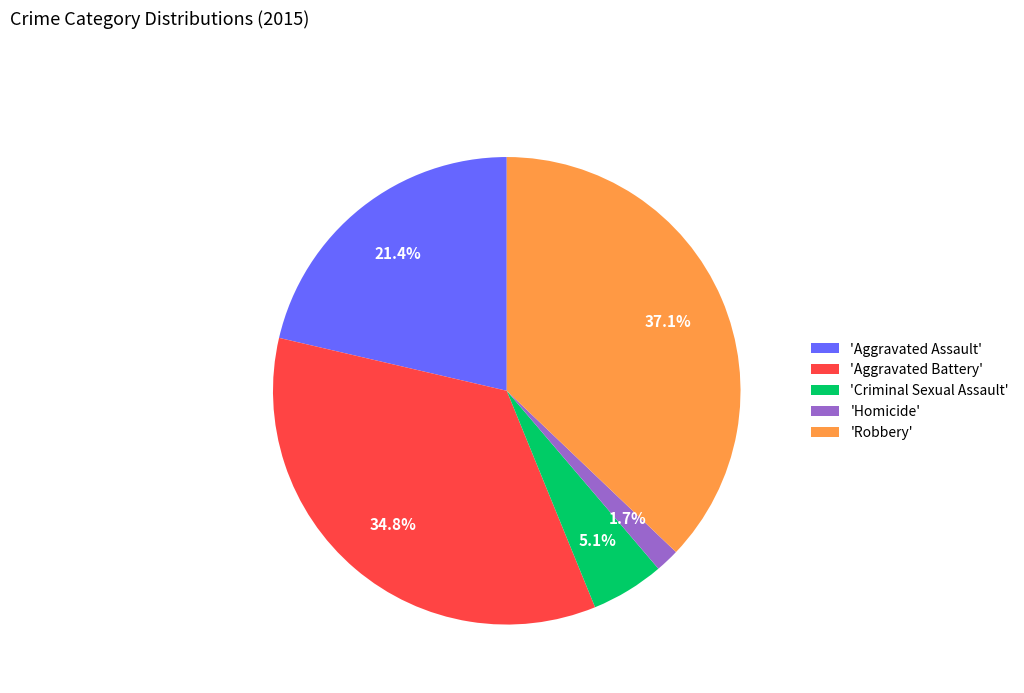

Rank the categories by value from highest to lowest.

'Robbery', 'Aggravated Battery', 'Aggravated Assault', 'Criminal Sexual Assault', 'Homicide'